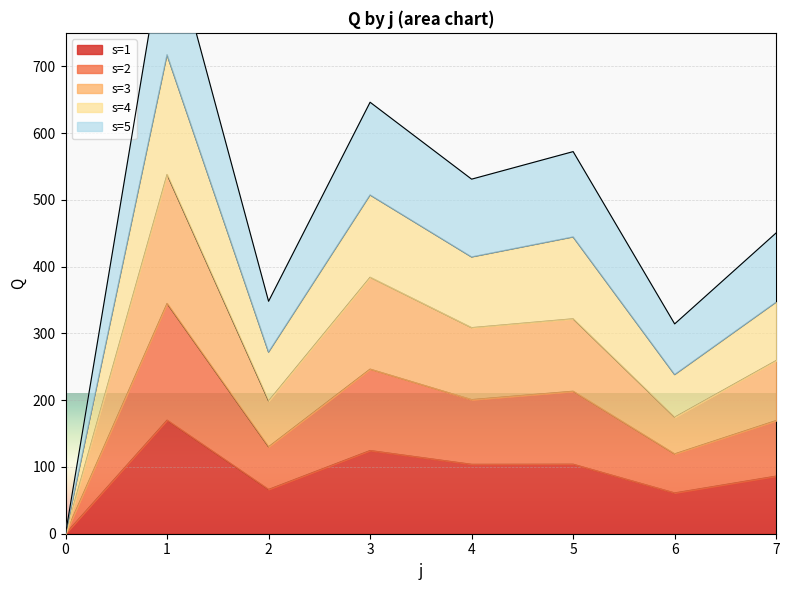

The value of s=1 at 6 is 85.9. True or false?

False